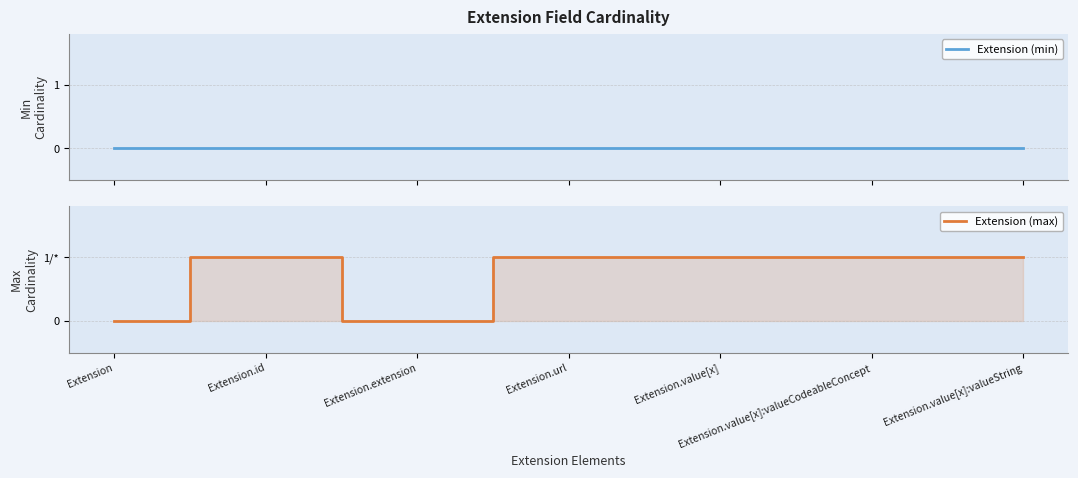

What position from the right is Extension.value[x]:valueCodeableConcept?

2